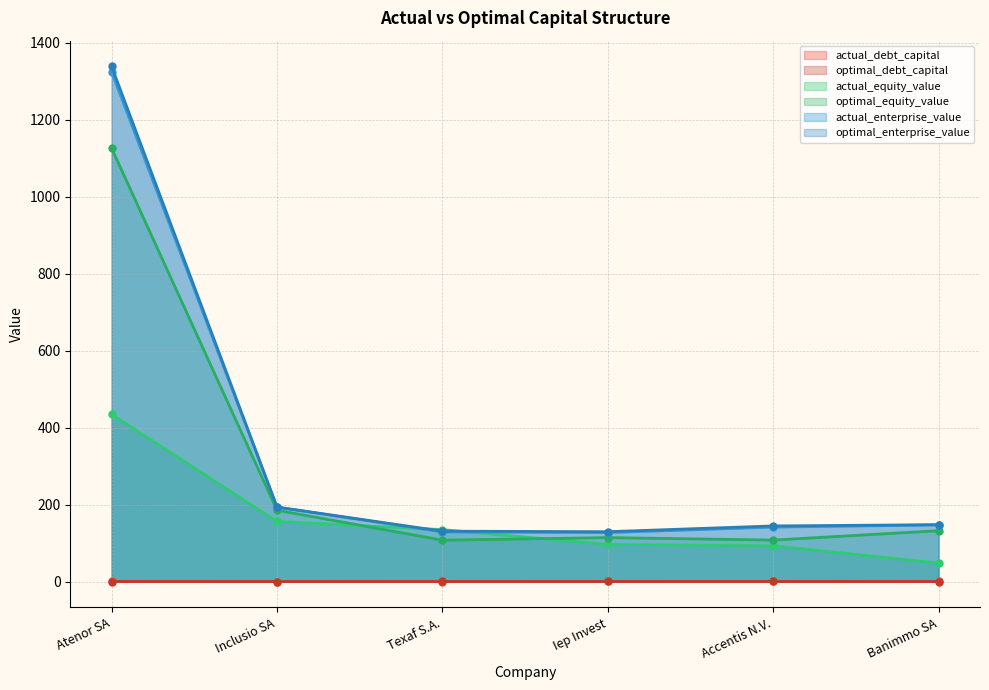

What is the value of the optimal_equity_value point at the 5th from the left?

107.9